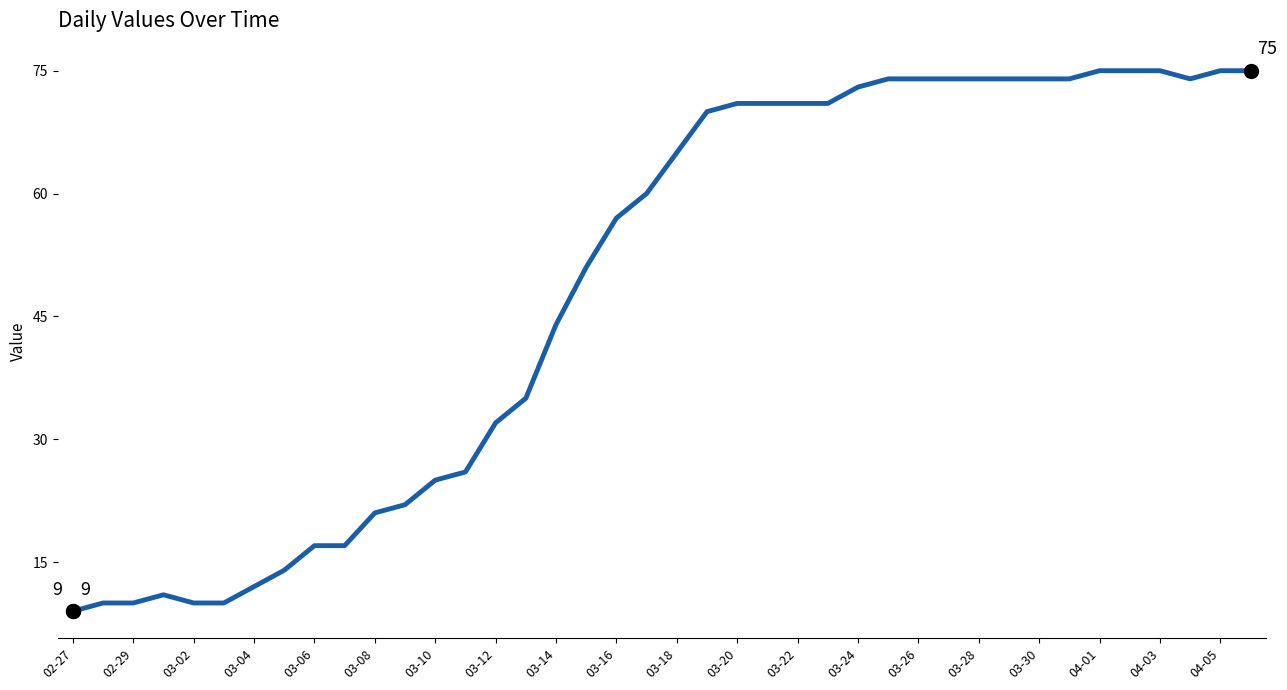

Reading left to right, what are all the values shown in this chart?

9	10	10	11	10	10	12	14	17	17	21	22	25	26	32	35	44	51	57	60	65	70	71	71	71	71	73	74	74	74	74	74	74	74	75	75	75	74	75	75